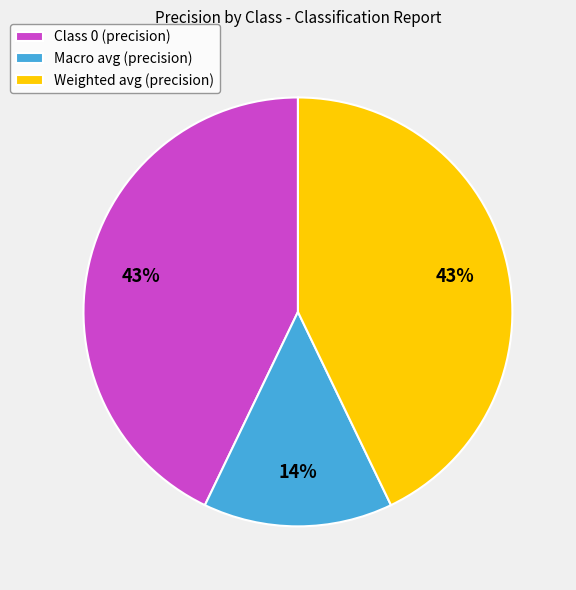

How many slices are in this pie chart?

3